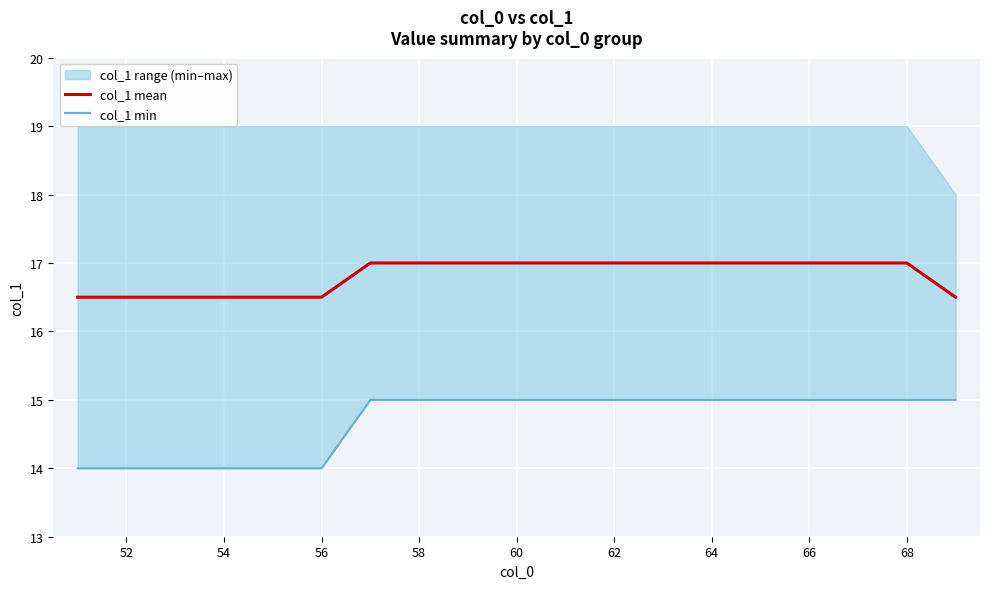

Reading left to right, list all the values displayed in this chart.

col_1 mean: 16.5	16.5	16.5	16.5	16.5	16.5	17.0	17.0	17.0	17.0	17.0	17.0	17.0	17.0	17.0	17.0	17.0	17.0	16.5
col_1 min: 14.0	14.0	14.0	14.0	14.0	14.0	15.0	15.0	15.0	15.0	15.0	15.0	15.0	15.0	15.0	15.0	15.0	15.0	15.0